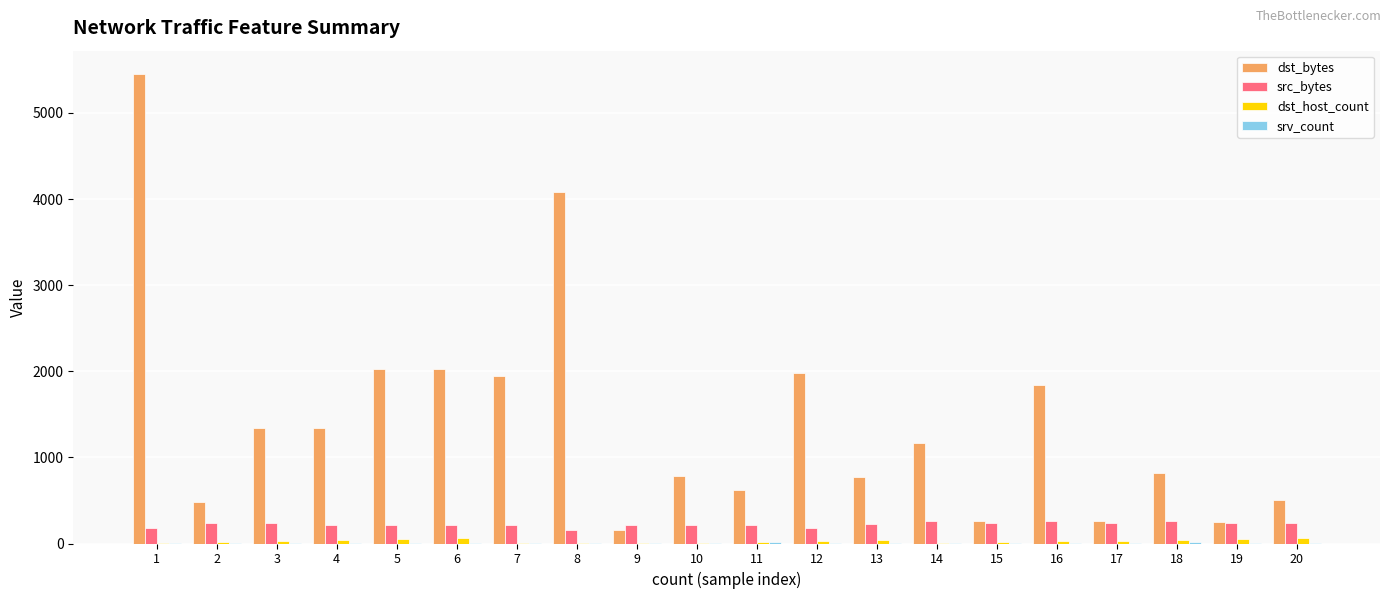

What is the sum of all src_bytes values?

4431